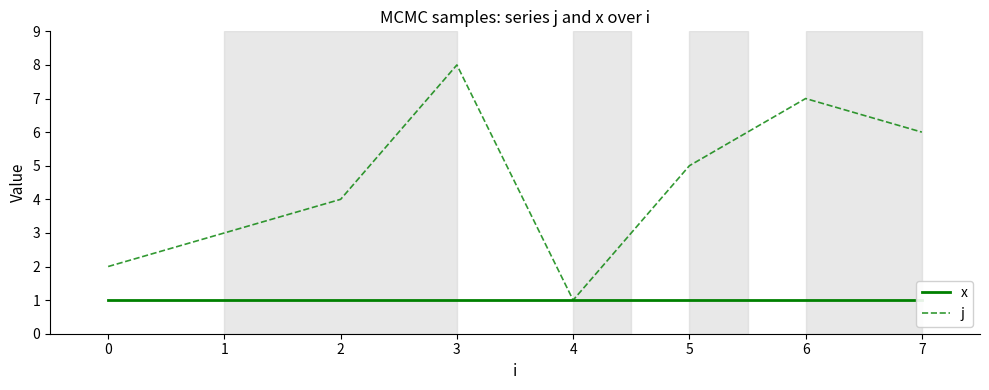

Which series has the largest total across all categories?

j